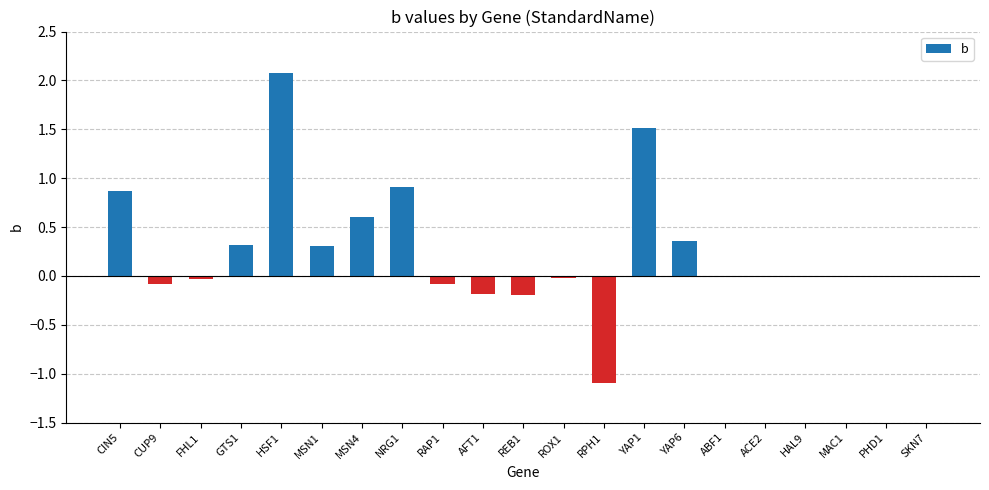

Are the bars horizontal?

No